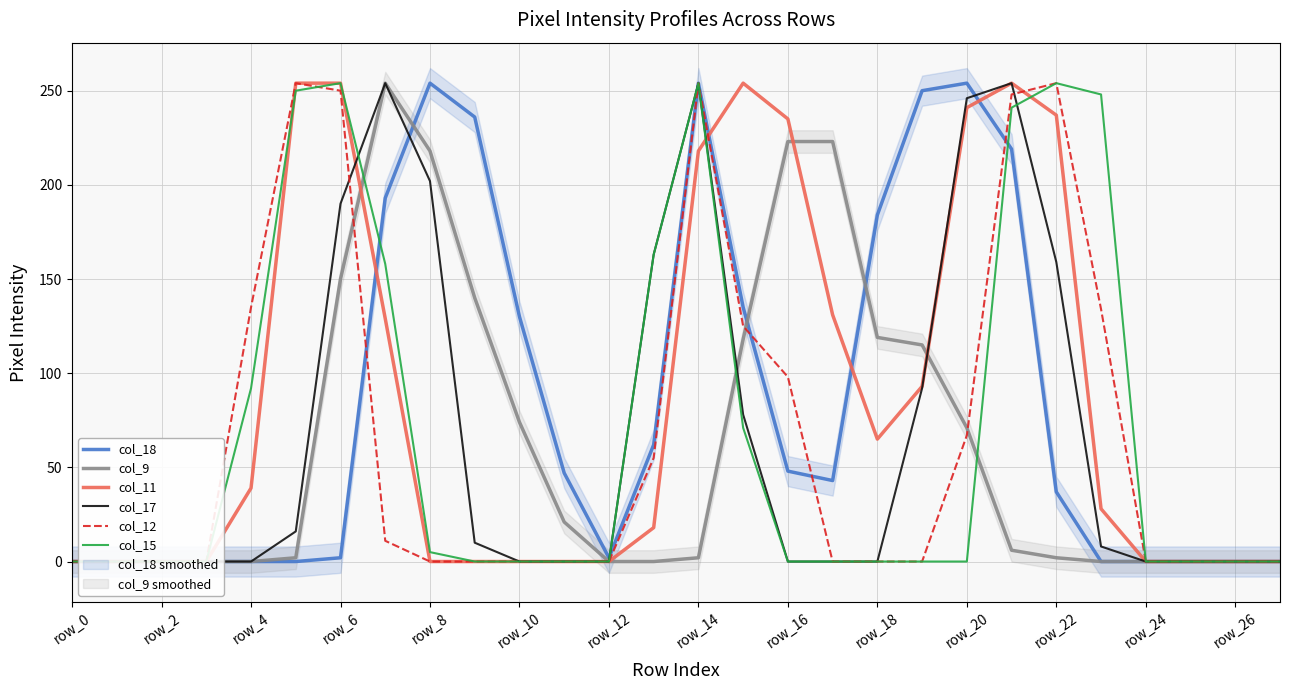

The value of col_9 at row_6 is -155. True or false?

False